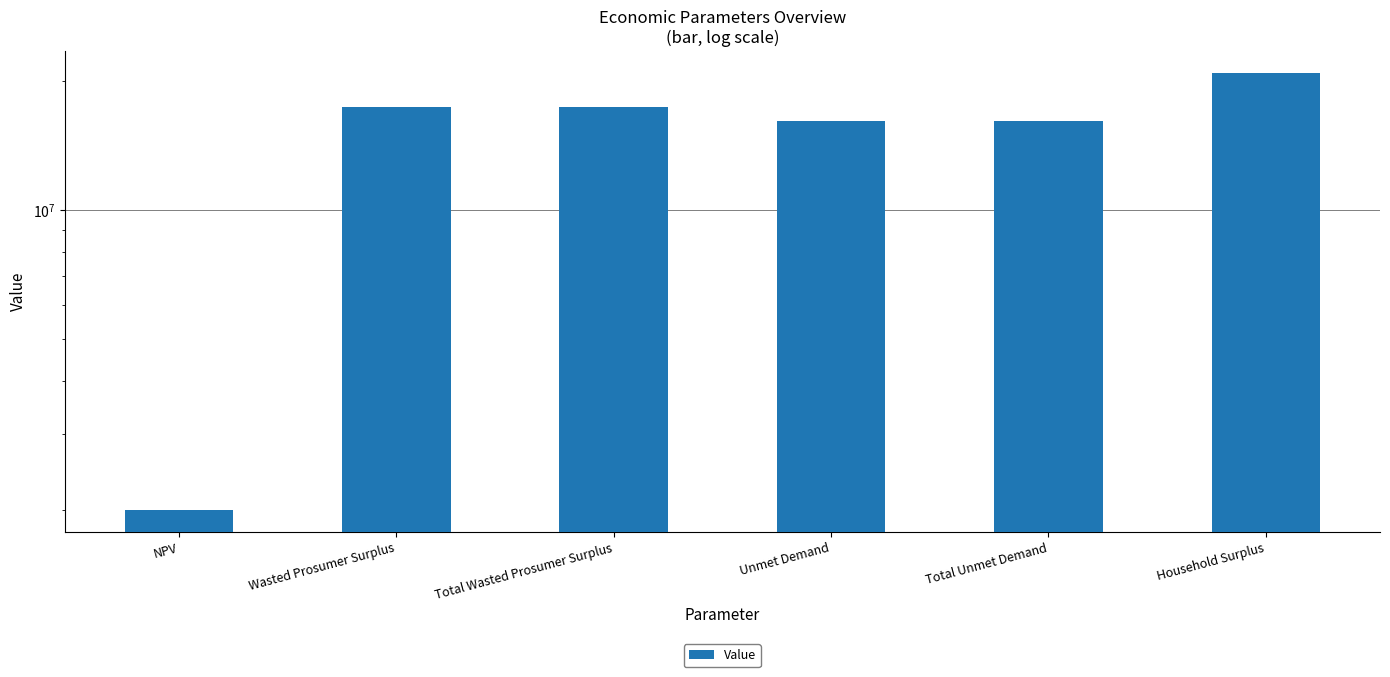

What is the change in value from NPV to Total Unmet Demand?

+14126801.6